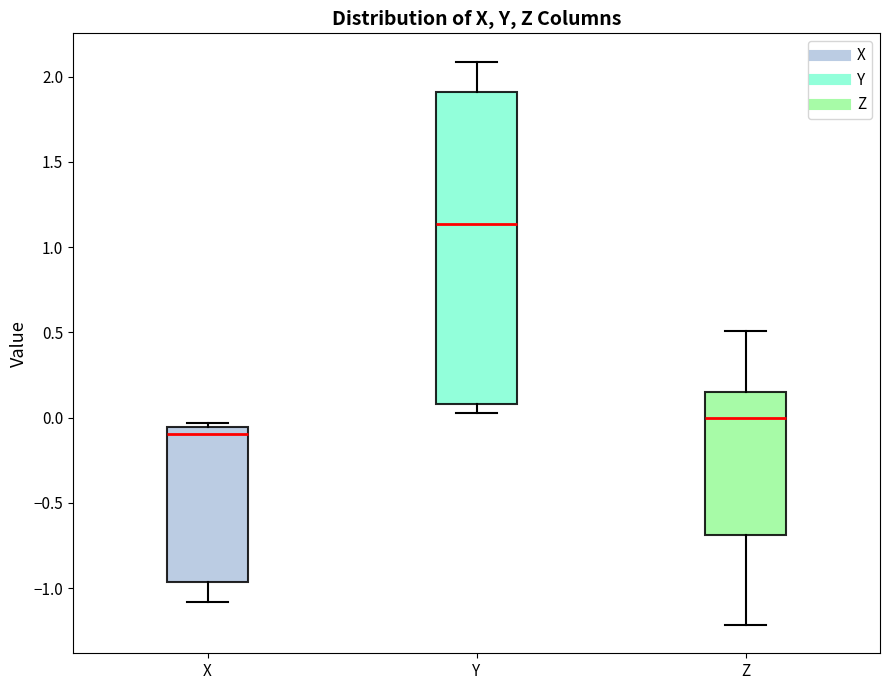

Comparing the boxes themselves (not the whiskers), which one is the tallest?

Y